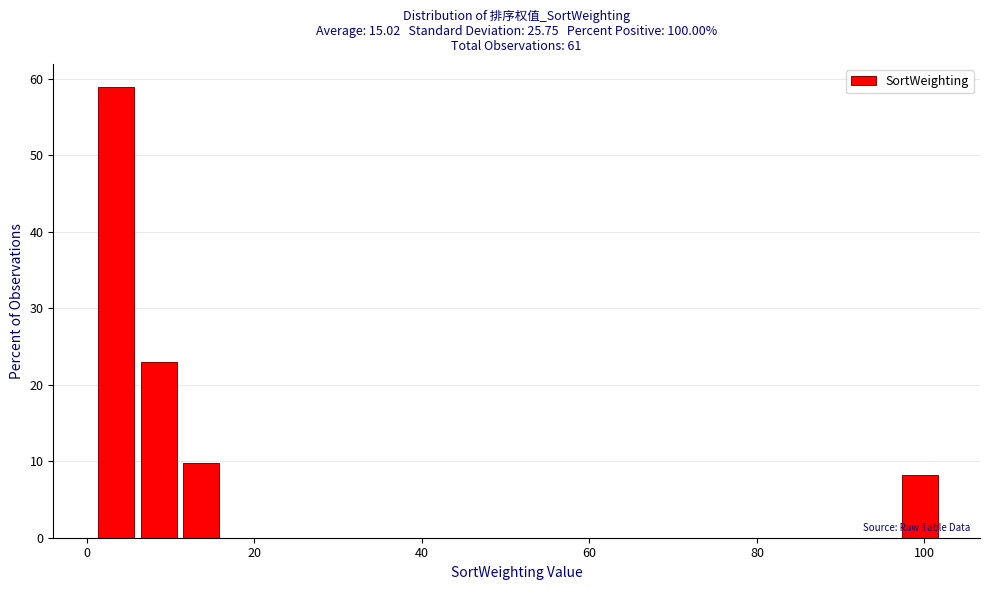

Around what value on the x-axis is the tallest bar? Give the approximate position of its centre, as read against the axis.

4